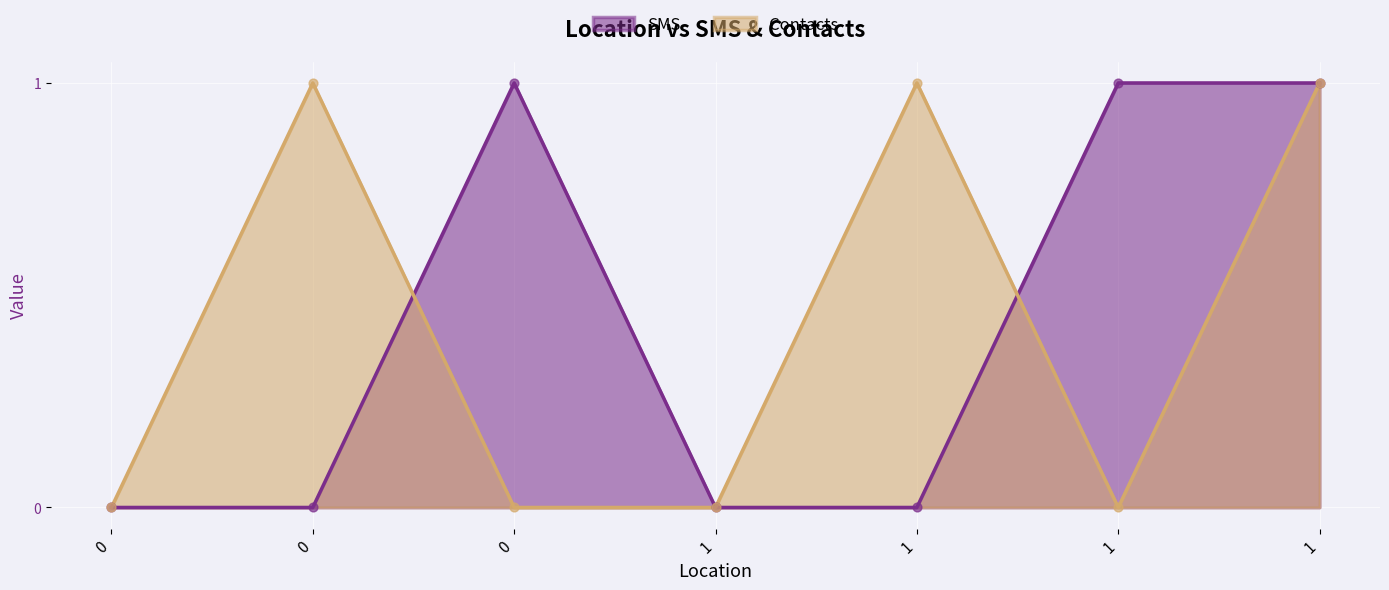

Which series contains the highest Y value?

SMS